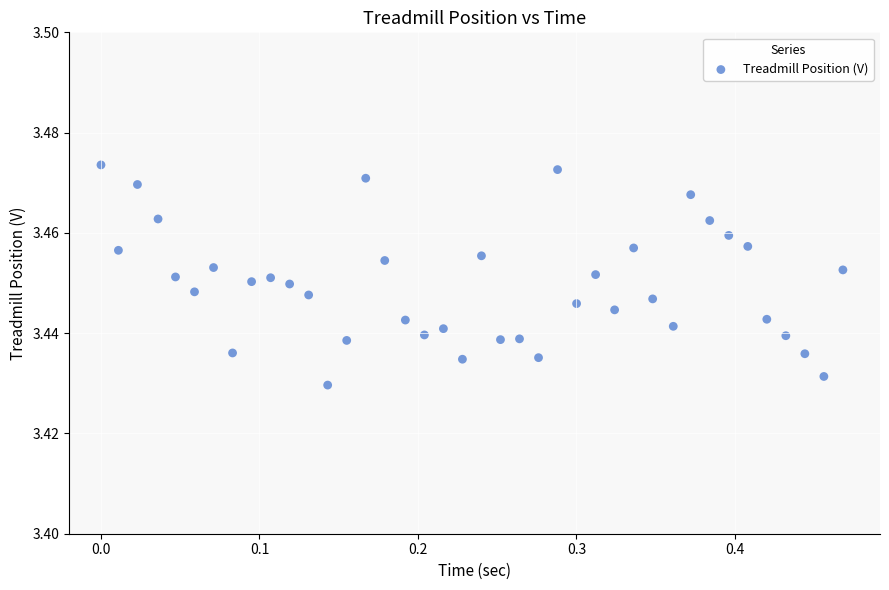

What is the range of X values (max minus min)?

0.5